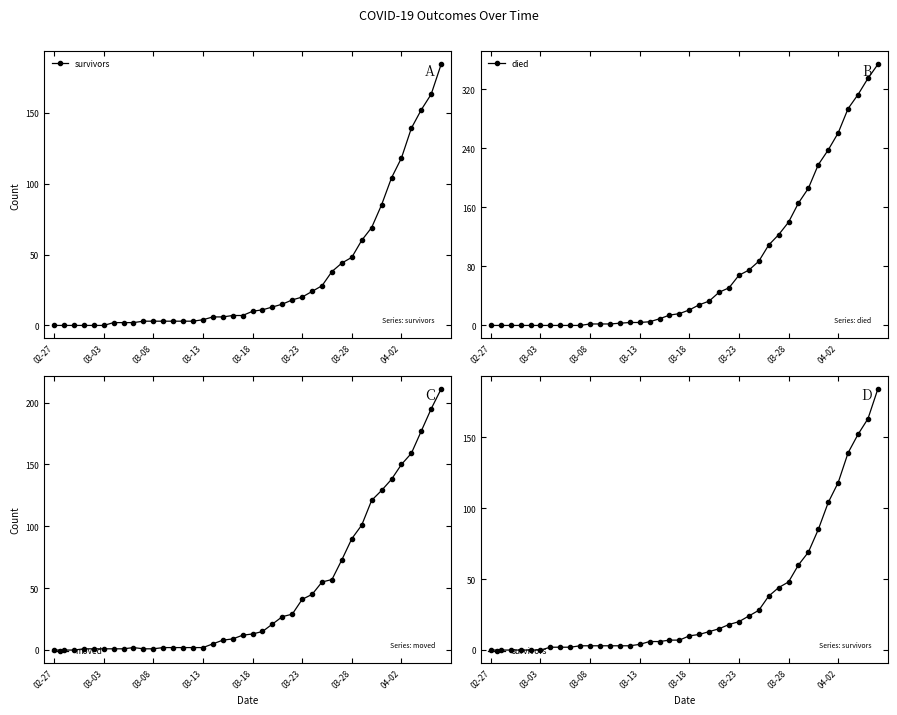

The moved series shows 1 at 03-08. True or false?

True